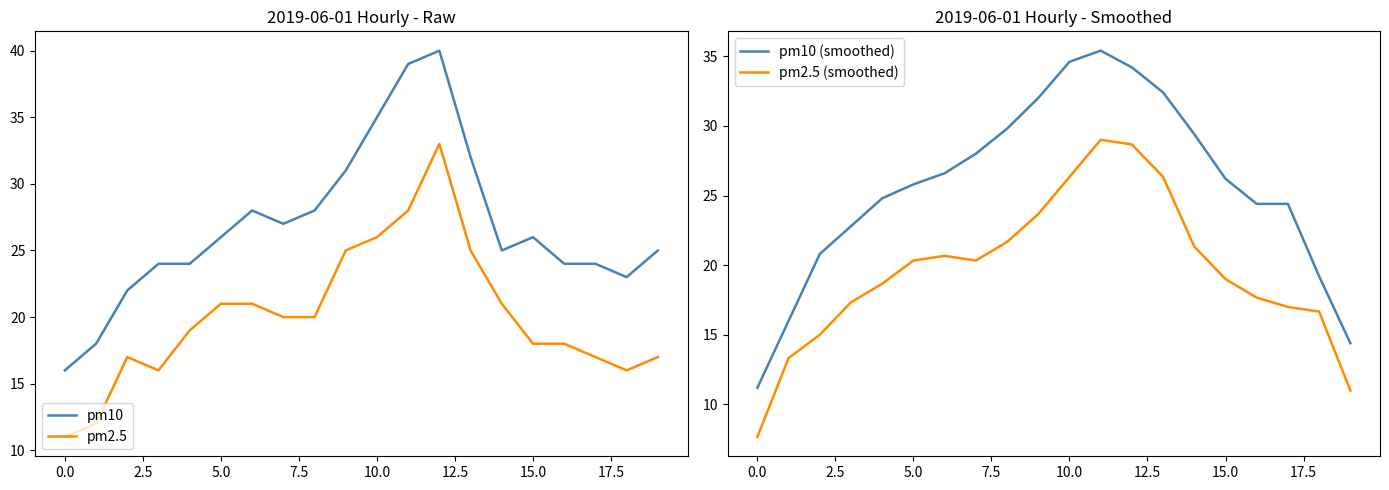

How many distinct data groups are displayed?

4